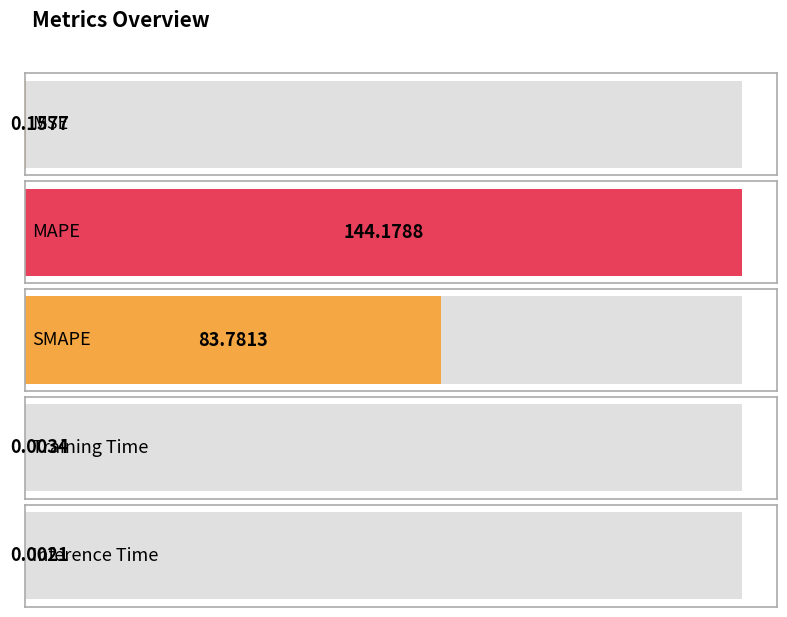

Does the chart contain stacked bars?

No